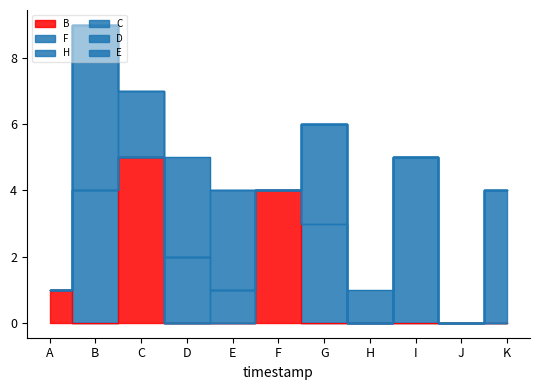

The value of H at C is 0. True or false?

True